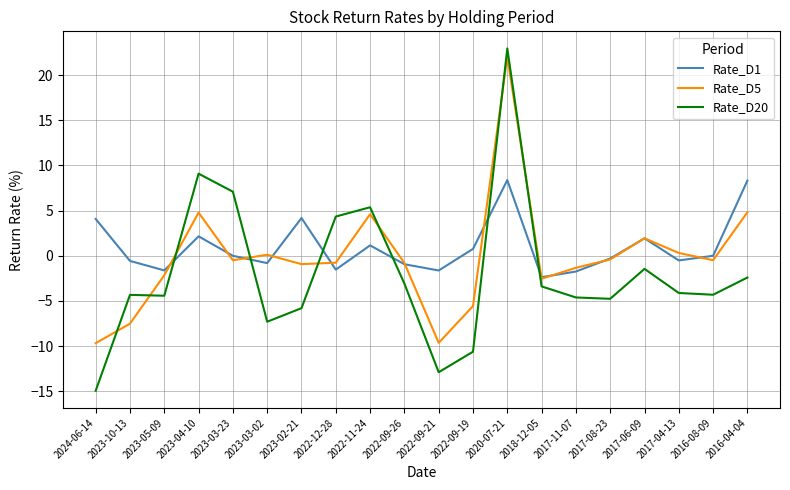

True or false: Rate_D1 has more than 1 points higher than both neighbors.

True